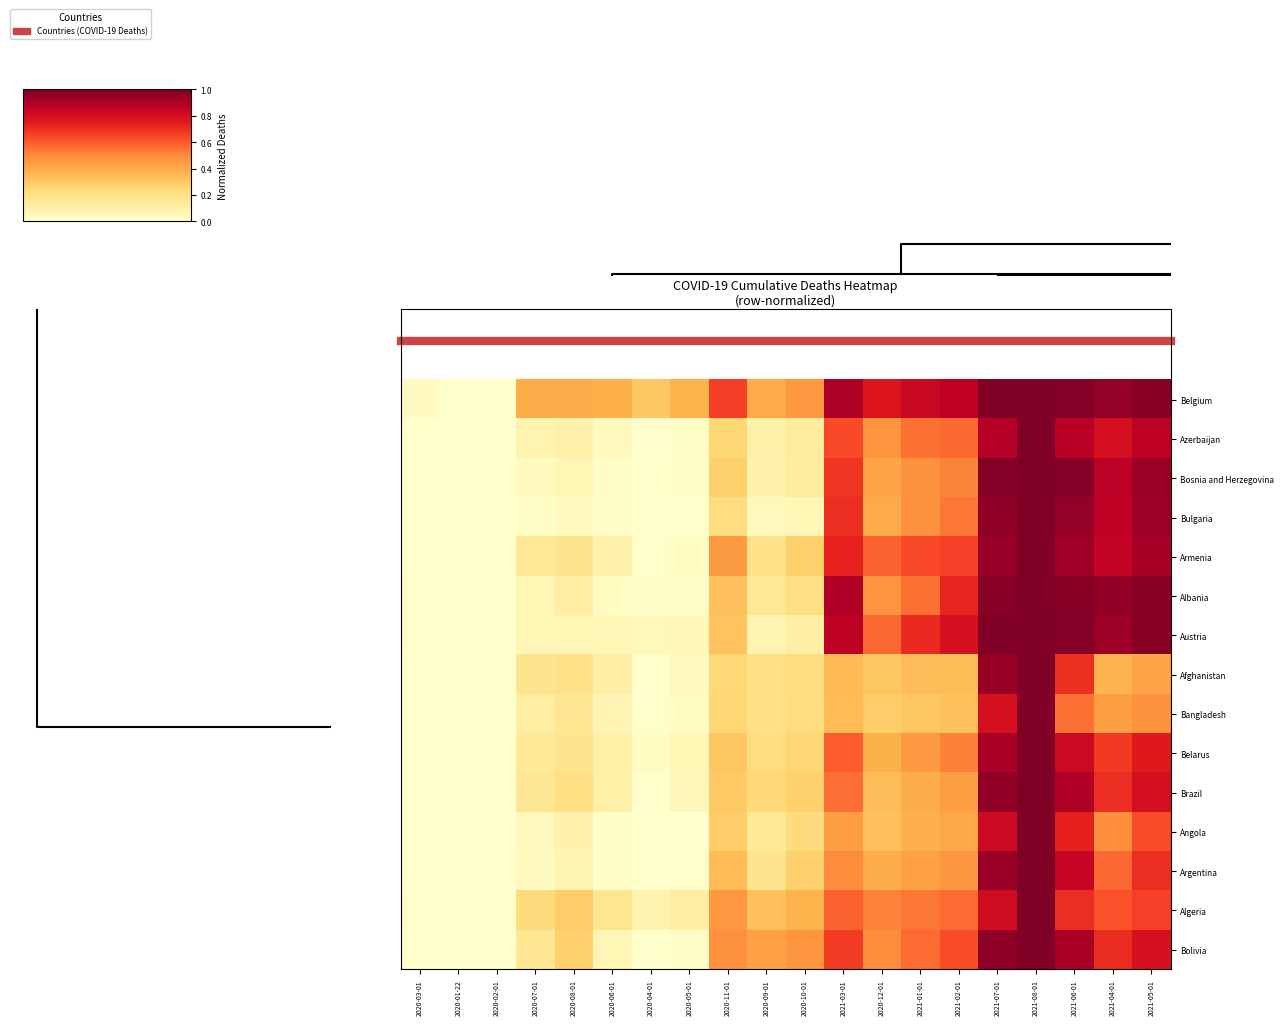

Reading left to right, list all the values displayed in this chart.

Belgium: 2020-03-01=0.0	2020-01-22=0.0	2020-02-01=0.0	2020-07-01=0.4	2020-08-01=0.4	2020-06-01=0.4	2020-04-01=0.3	2020-05-01=0.4	2020-11-01=0.7	2020-09-01=0.4	2020-10-01=0.5	2021-03-01=0.9	2020-12-01=0.8	2021-01-01=0.8	2021-02-01=0.9	2021-07-01=1.0	2021-08-01=1.0	2021-06-01=1.0	2021-04-01=1.0	2021-05-01=1.0
Azerbaijan: 2020-03-01=0.0	2020-01-22=0.0	2020-02-01=0.0	2020-07-01=0.1	2020-08-01=0.1	2020-06-01=0.0	2020-04-01=0.0	2020-05-01=0.0	2020-11-01=0.3	2020-09-01=0.1	2020-10-01=0.1	2021-03-01=0.6	2020-12-01=0.5	2021-01-01=0.6	2021-02-01=0.6	2021-07-01=0.9	2021-08-01=1.0	2021-06-01=0.9	2021-04-01=0.8	2021-05-01=0.9
Bosnia and Herzegovina: 2020-03-01=0.0	2020-01-22=0.0	2020-02-01=0.0	2020-07-01=0.0	2020-08-01=0.1	2020-06-01=0.0	2020-04-01=0.0	2020-05-01=0.0	2020-11-01=0.3	2020-09-01=0.1	2020-10-01=0.1	2021-03-01=0.7	2020-12-01=0.4	2021-01-01=0.5	2021-02-01=0.5	2021-07-01=1.0	2021-08-01=1.0	2021-06-01=1.0	2021-04-01=0.9	2021-05-01=0.9
Bulgaria: 2020-03-01=0.0	2020-01-22=0.0	2020-02-01=0.0	2020-07-01=0.0	2020-08-01=0.0	2020-06-01=0.0	2020-04-01=0.0	2020-05-01=0.0	2020-11-01=0.2	2020-09-01=0.0	2020-10-01=0.1	2021-03-01=0.7	2020-12-01=0.4	2021-01-01=0.5	2021-02-01=0.5	2021-07-01=1.0	2021-08-01=1.0	2021-06-01=1.0	2021-04-01=0.9	2021-05-01=0.9
Armenia: 2020-03-01=0.0	2020-01-22=0.0	2020-02-01=0.0	2020-07-01=0.2	2020-08-01=0.2	2020-06-01=0.1	2020-04-01=0.0	2020-05-01=0.0	2020-11-01=0.5	2020-09-01=0.2	2020-10-01=0.3	2021-03-01=0.7	2020-12-01=0.6	2021-01-01=0.6	2021-02-01=0.7	2021-07-01=1.0	2021-08-01=1.0	2021-06-01=0.9	2021-04-01=0.8	2021-05-01=0.9
Albania: 2020-03-01=0.0	2020-01-22=0.0	2020-02-01=0.0	2020-07-01=0.1	2020-08-01=0.1	2020-06-01=0.0	2020-04-01=0.0	2020-05-01=0.0	2020-11-01=0.3	2020-09-01=0.2	2020-10-01=0.2	2021-03-01=0.9	2020-12-01=0.5	2021-01-01=0.6	2021-02-01=0.7	2021-07-01=1.0	2021-08-01=1.0	2021-06-01=1.0	2021-04-01=1.0	2021-05-01=1.0
Austria: 2020-03-01=0.0	2020-01-22=0.0	2020-02-01=0.0	2020-07-01=0.1	2020-08-01=0.1	2020-06-01=0.1	2020-04-01=0.0	2020-05-01=0.1	2020-11-01=0.3	2020-09-01=0.1	2020-10-01=0.1	2021-03-01=0.9	2020-12-01=0.6	2021-01-01=0.7	2021-02-01=0.8	2021-07-01=1.0	2021-08-01=1.0	2021-06-01=1.0	2021-04-01=0.9	2021-05-01=1.0
Afghanistan: 2020-03-01=0.0	2020-01-22=0.0	2020-02-01=0.0	2020-07-01=0.2	2020-08-01=0.2	2020-06-01=0.1	2020-04-01=0.0	2020-05-01=0.0	2020-11-01=0.2	2020-09-01=0.2	2020-10-01=0.2	2021-03-01=0.3	2020-12-01=0.3	2021-01-01=0.3	2021-02-01=0.3	2021-07-01=0.9	2021-08-01=1.0	2021-06-01=0.7	2021-04-01=0.4	2021-05-01=0.4
Bangladesh: 2020-03-01=0.0	2020-01-22=0.0	2020-02-01=0.0	2020-07-01=0.1	2020-08-01=0.2	2020-06-01=0.1	2020-04-01=0.0	2020-05-01=0.0	2020-11-01=0.3	2020-09-01=0.2	2020-10-01=0.2	2021-03-01=0.3	2020-12-01=0.3	2021-01-01=0.3	2021-02-01=0.3	2021-07-01=0.8	2021-08-01=1.0	2021-06-01=0.6	2021-04-01=0.4	2021-05-01=0.5
Belarus: 2020-03-01=0.0	2020-01-22=0.0	2020-02-01=0.0	2020-07-01=0.1	2020-08-01=0.2	2020-06-01=0.1	2020-04-01=0.0	2020-05-01=0.1	2020-11-01=0.3	2020-09-01=0.2	2020-10-01=0.3	2021-03-01=0.6	2020-12-01=0.4	2021-01-01=0.5	2021-02-01=0.5	2021-07-01=0.9	2021-08-01=1.0	2021-06-01=0.8	2021-04-01=0.7	2021-05-01=0.8
Brazil: 2020-03-01=0.0	2020-01-22=0.0	2020-02-01=0.0	2020-07-01=0.2	2020-08-01=0.2	2020-06-01=0.1	2020-04-01=0.0	2020-05-01=0.1	2020-11-01=0.3	2020-09-01=0.2	2020-10-01=0.3	2021-03-01=0.6	2020-12-01=0.3	2021-01-01=0.4	2021-02-01=0.4	2021-07-01=1.0	2021-08-01=1.0	2021-06-01=0.9	2021-04-01=0.7	2021-05-01=0.8
Angola: 2020-03-01=0.0	2020-01-22=0.0	2020-02-01=0.0	2020-07-01=0.0	2020-08-01=0.1	2020-06-01=0.0	2020-04-01=0.0	2020-05-01=0.0	2020-11-01=0.3	2020-09-01=0.2	2020-10-01=0.2	2021-03-01=0.4	2020-12-01=0.3	2021-01-01=0.4	2021-02-01=0.4	2021-07-01=0.8	2021-08-01=1.0	2021-06-01=0.7	2021-04-01=0.5	2021-05-01=0.6
Argentina: 2020-03-01=0.0	2020-01-22=0.0	2020-02-01=0.0	2020-07-01=0.0	2020-08-01=0.1	2020-06-01=0.0	2020-04-01=0.0	2020-05-01=0.0	2020-11-01=0.3	2020-09-01=0.2	2020-10-01=0.3	2021-03-01=0.5	2020-12-01=0.4	2021-01-01=0.4	2021-02-01=0.5	2021-07-01=0.9	2021-08-01=1.0	2021-06-01=0.8	2021-04-01=0.6	2021-05-01=0.7
Algeria: 2020-03-01=0.0	2020-01-22=0.0	2020-02-01=0.0	2020-07-01=0.2	2020-08-01=0.3	2020-06-01=0.2	2020-04-01=0.1	2020-05-01=0.1	2020-11-01=0.5	2020-09-01=0.3	2020-10-01=0.4	2021-03-01=0.6	2020-12-01=0.5	2021-01-01=0.5	2021-02-01=0.6	2021-07-01=0.8	2021-08-01=1.0	2021-06-01=0.7	2021-04-01=0.6	2021-05-01=0.7
Bolivia: 2020-03-01=0.0	2020-01-22=0.0	2020-02-01=0.0	2020-07-01=0.2	2020-08-01=0.3	2020-06-01=0.1	2020-04-01=0.0	2020-05-01=0.0	2020-11-01=0.5	2020-09-01=0.4	2020-10-01=0.5	2021-03-01=0.7	2020-12-01=0.5	2021-01-01=0.6	2021-02-01=0.6	2021-07-01=1.0	2021-08-01=1.0	2021-06-01=0.9	2021-04-01=0.7	2021-05-01=0.8